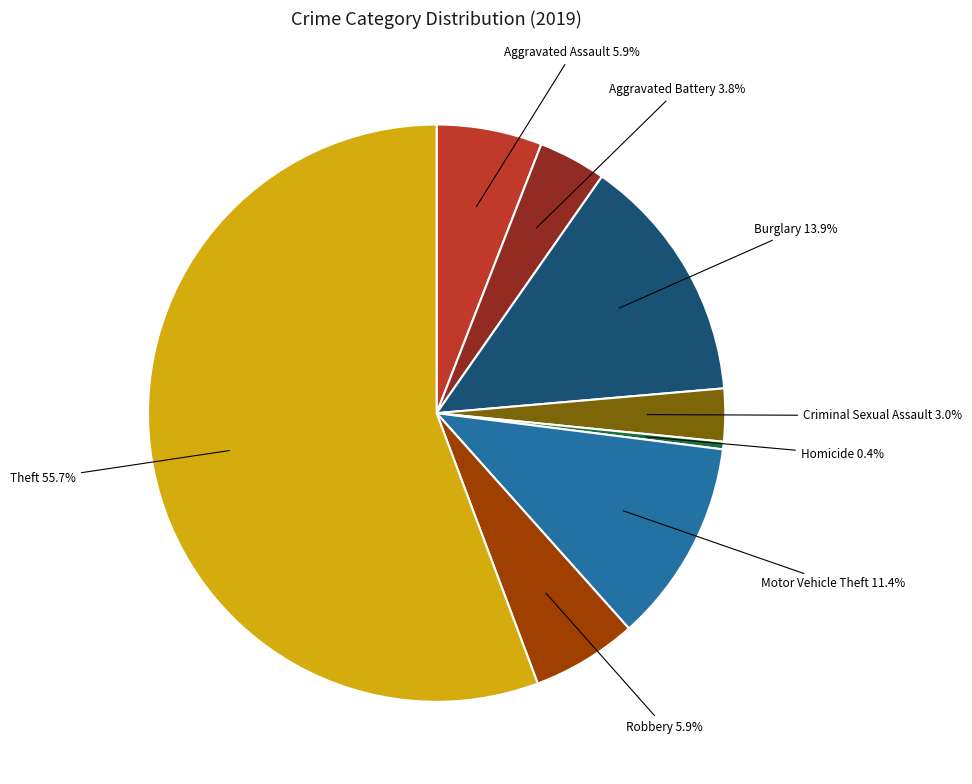

To the nearest percent, what is the difference between the largest and smallest slice percentages?

55%